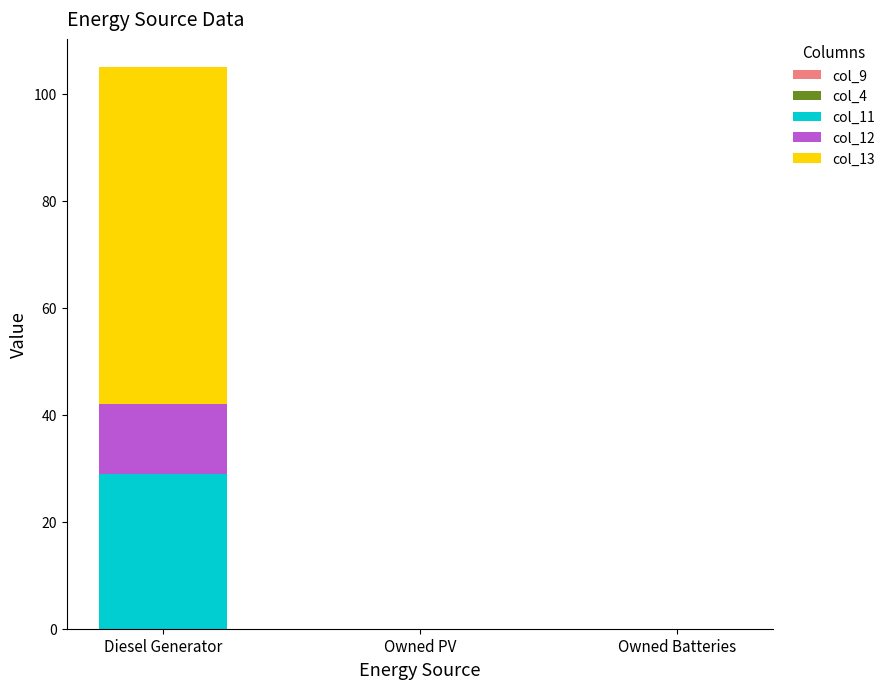

Are the bars grouped side by side (vs. stacked)?

No